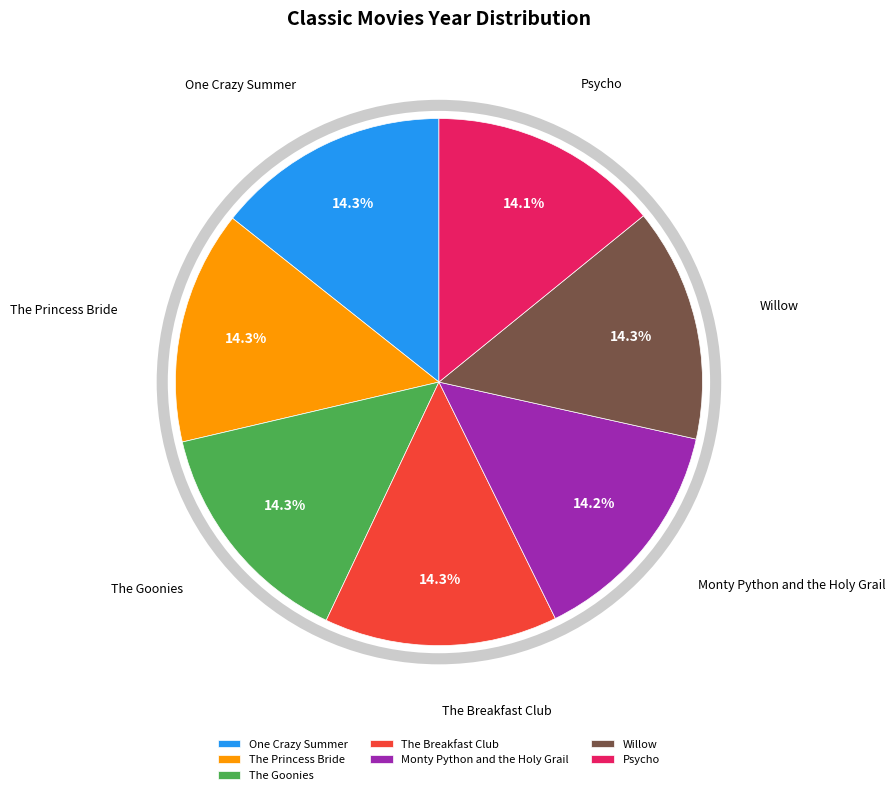

To the nearest percent, what is the average slice percentage?

14%